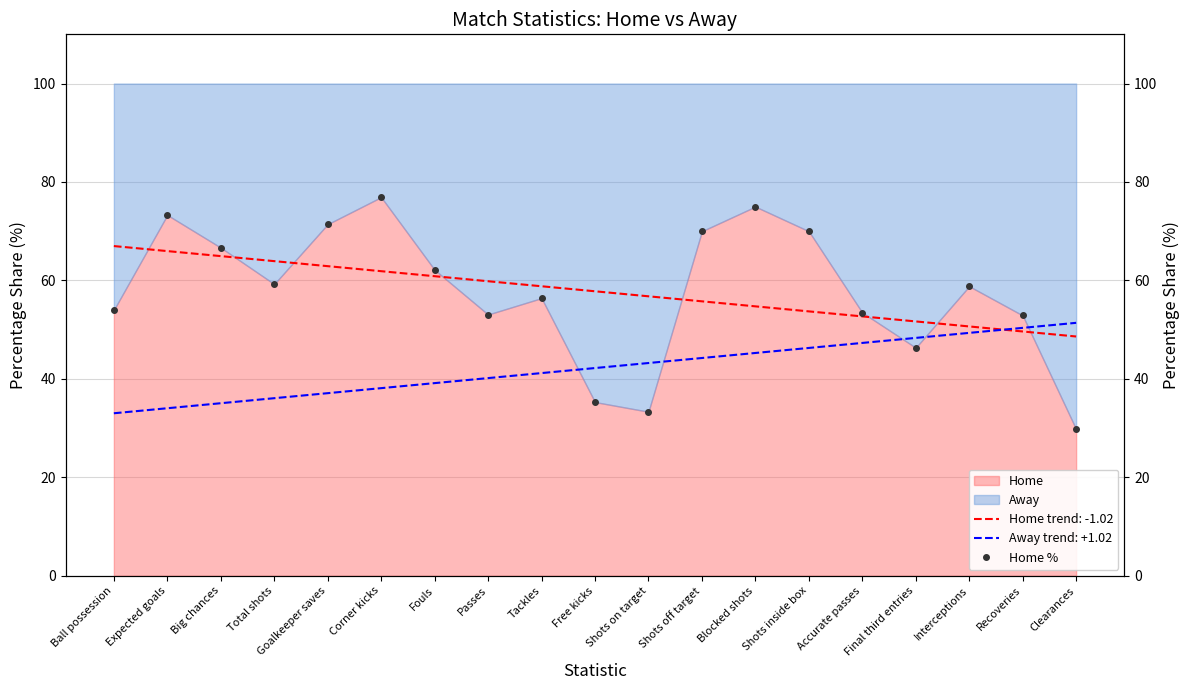

What position from the right is Tackles?

11